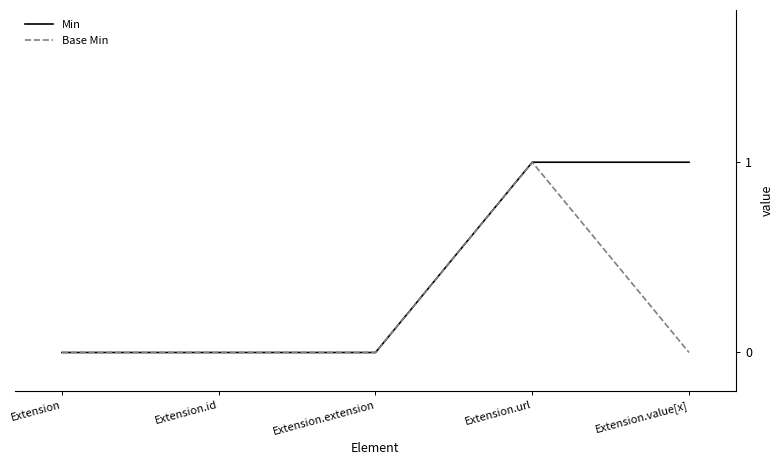

Is this an area chart (filled region under the line)?

No